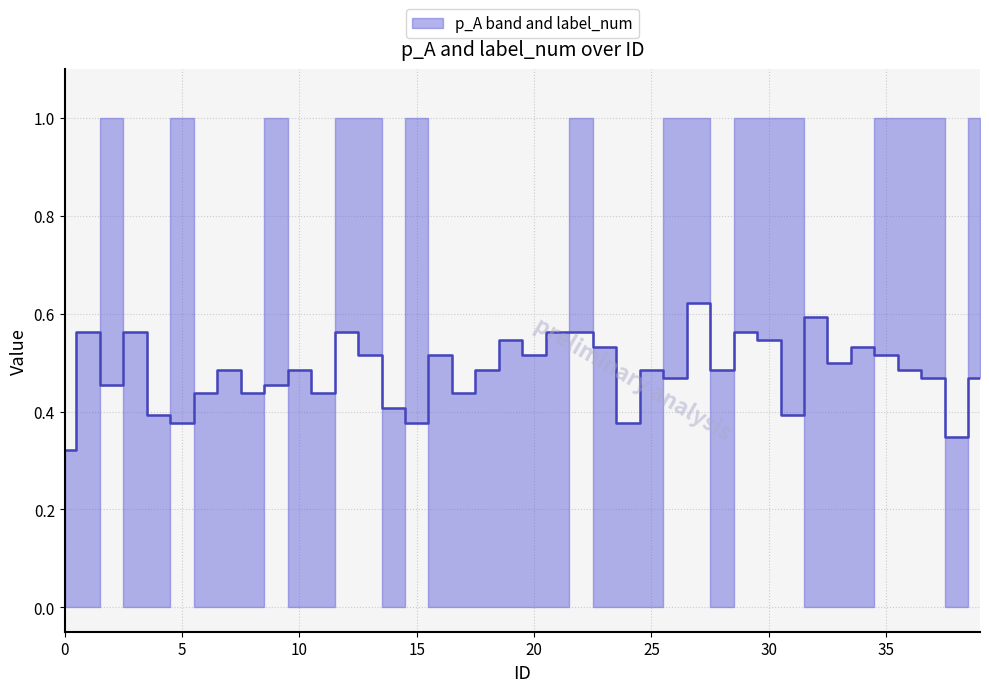

The value at 22 is 1.0. True or false?

False